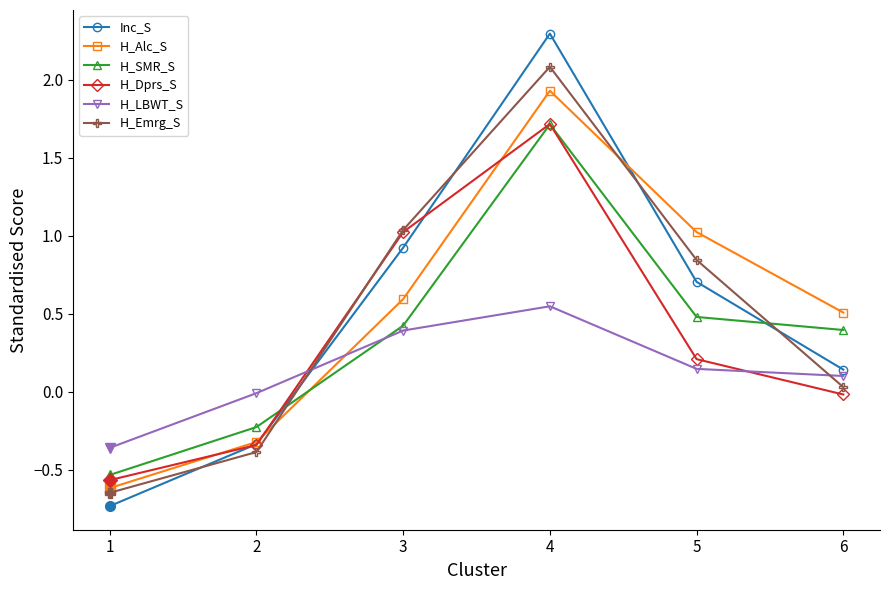

True or false: H_Dprs_S has a value of 0.7 at 3.

False